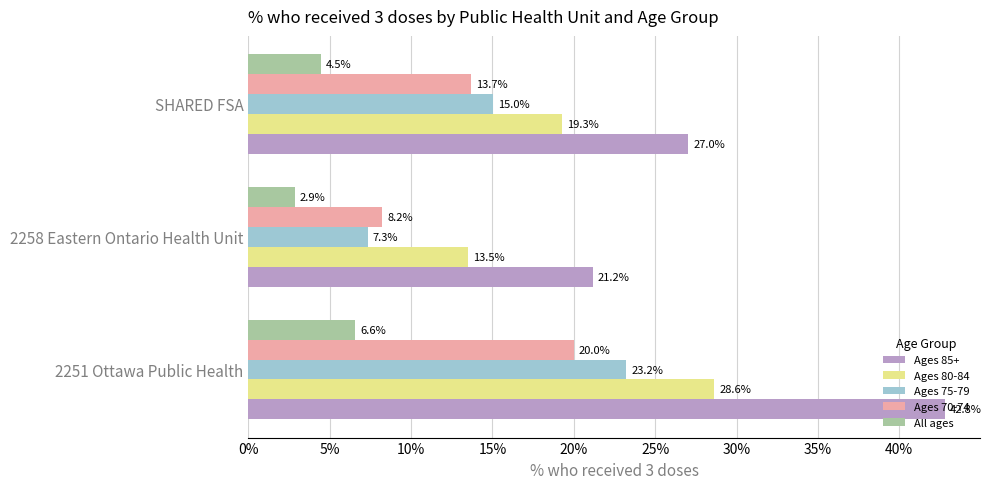

What are all the series names shown in the legend?

Ages 85+, Ages 80-84, Ages 75-79, Ages 70-74, All ages